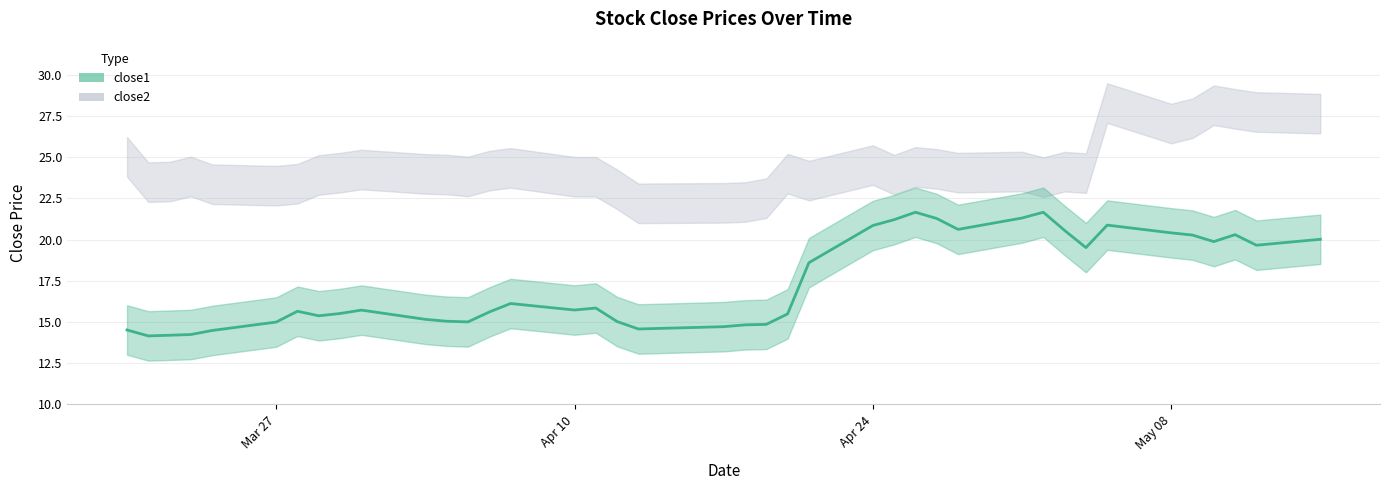

The value of close2 at 2017-04-11 is 40.5. True or false?

False